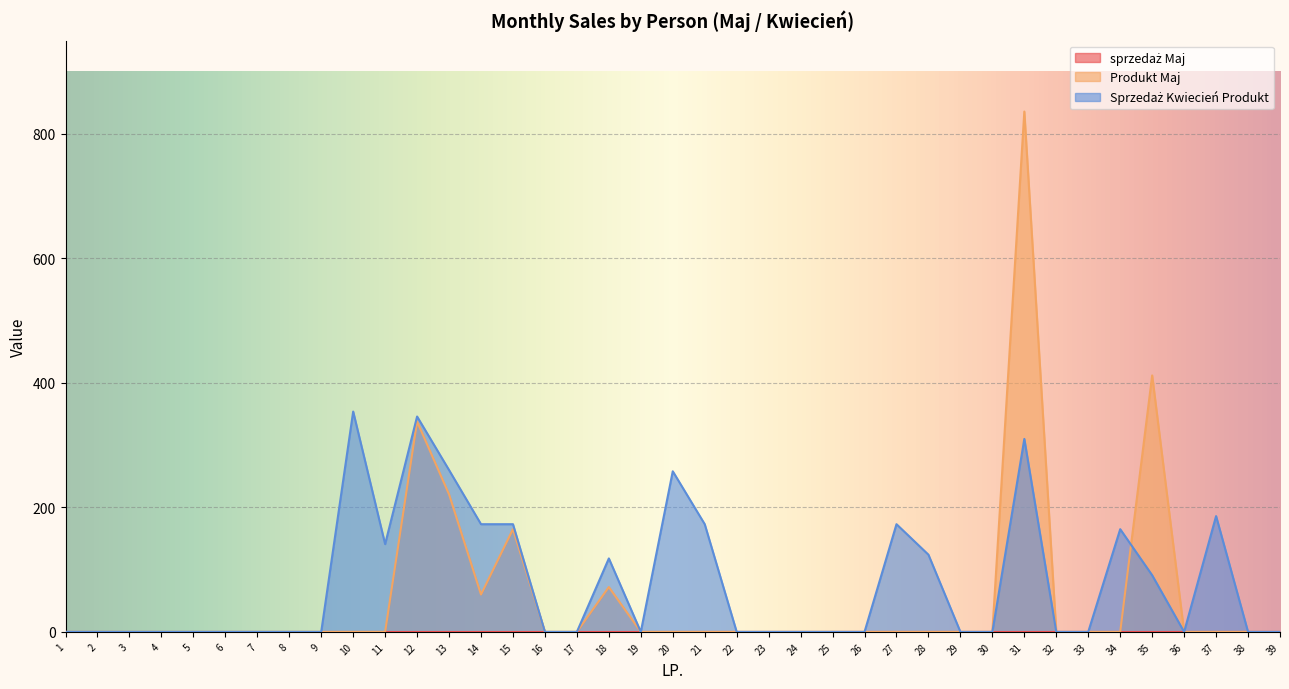

Between 20 and 5, which is larger?

20